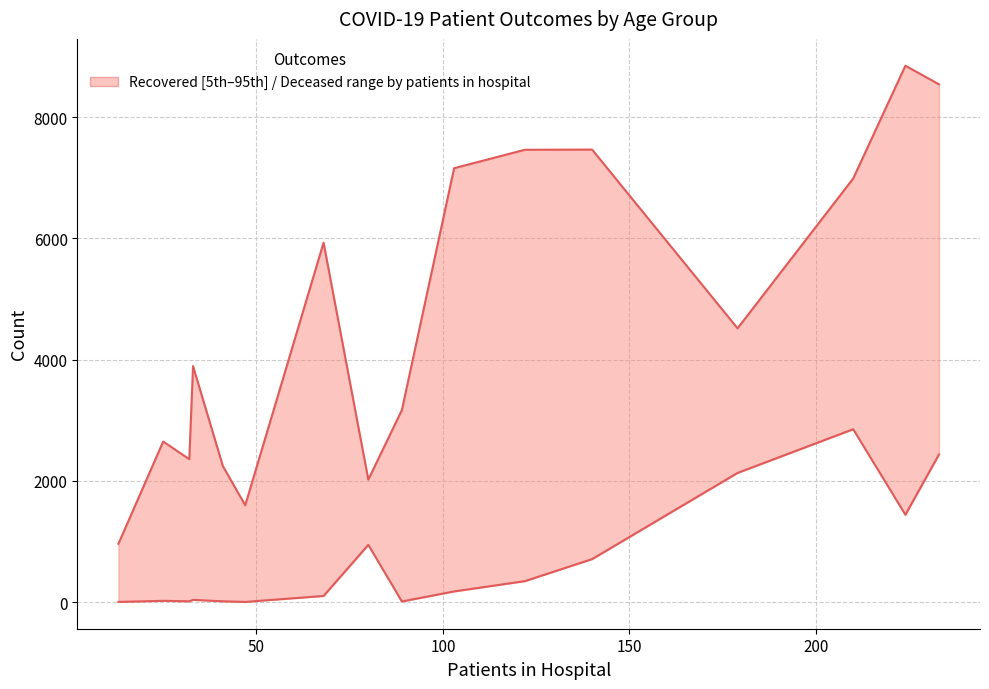

How many lines are shown in the chart?

2